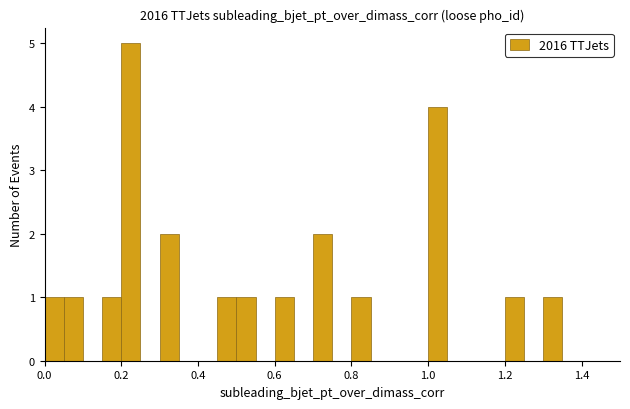

Read against the x-axis, roughly where is the centre of the tallest bar?

0.22